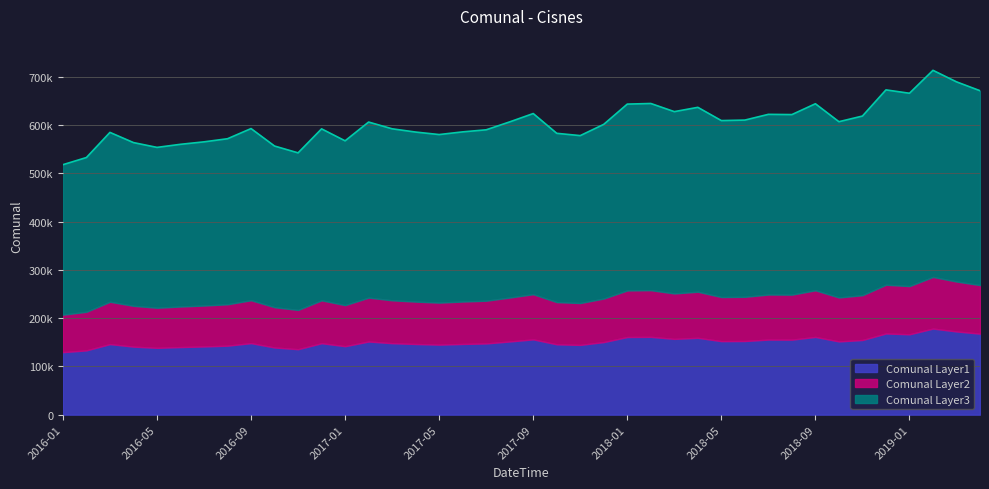

What is the change in value from 2016-12 to 2018-06?

+18160